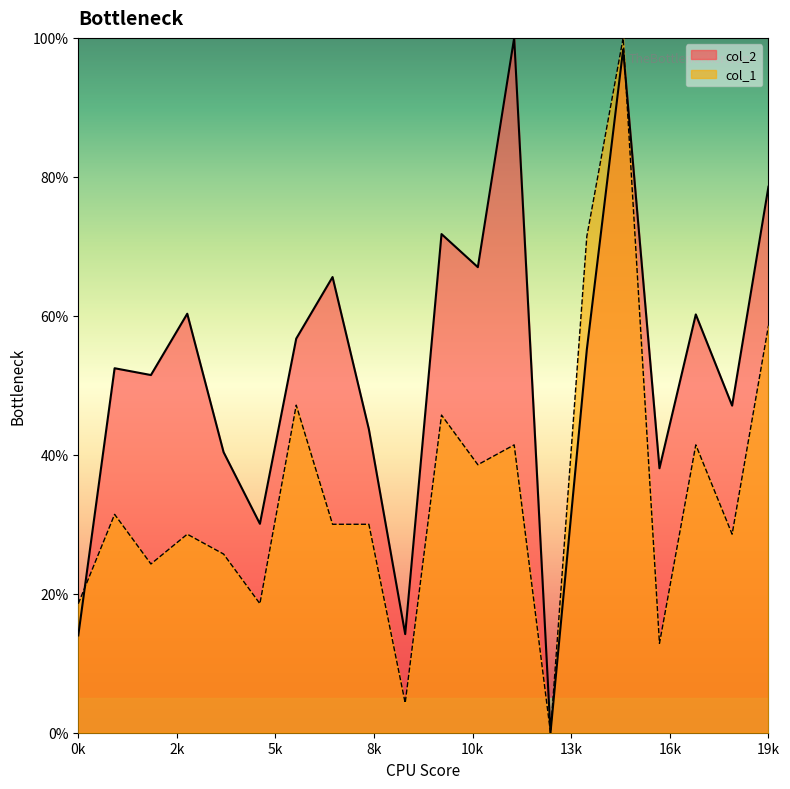

How many interior local peaks does the col_1 series have?

7